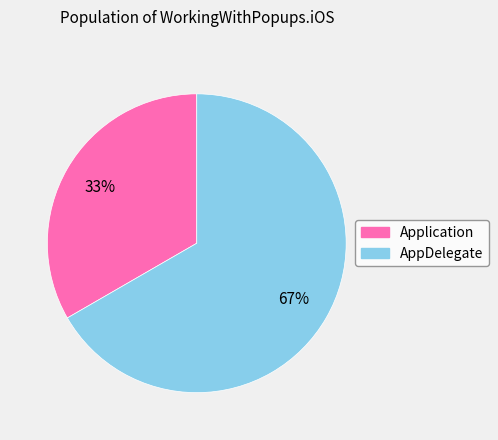

How many segments does this pie chart have?

2